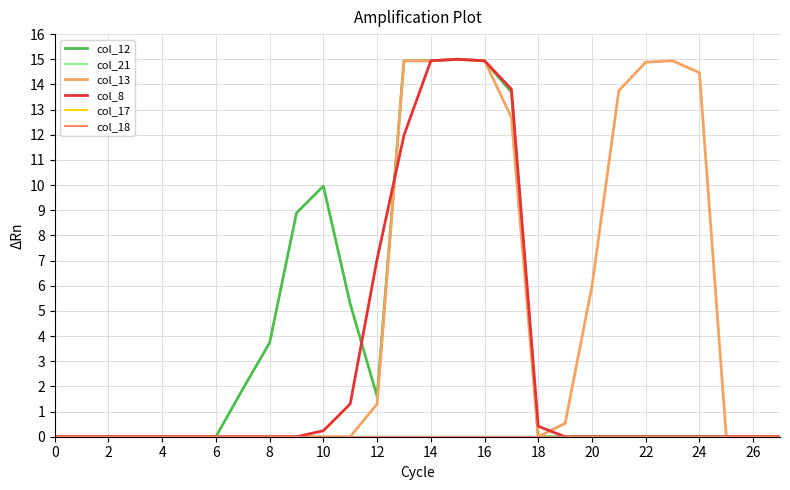

Reading left to right, list all the values displayed in this chart.

col_12: 0.0	0.0	0.0	0.0	0.0	0.0	0.0	1.9	3.7	8.9	10.0	5.3	1.6	14.9	14.9	15.0	14.9	13.7	0.0	0.0	0.0	0.0	0.0	0.0	0.0	0.0	0.0	0.0
col_21: 0.0	0.0	0.0	0.0	0.0	0.0	0.0	0.0	0.0	0.0	0.0	0.0	0.0	0.0	0.0	0.0	0.0	0.0	0.0	0.0	0.0	0.0	0.0	0.0	0.0	0.0	0.0	0.0
col_13: 0.0	0.0	0.0	0.0	0.0	0.0	0.0	0.0	0.0	0.0	0.0	0.0	1.3	14.9	14.9	15.0	14.9	12.7	0.0	0.5	6.0	13.8	14.9	14.9	14.5	0.0	0.0	0.0
col_8: 0.0	0.0	0.0	0.0	0.0	0.0	0.0	0.0	0.0	0.0	0.2	1.3	7.1	12.0	14.9	15.0	14.9	13.8	0.4	0.0	0.0	0.0	0.0	0.0	0.0	0.0	0.0	0.0
col_17: 0.0	0.0	0.0	0.0	0.0	0.0	0.0	0.0	0.0	0.0	0.0	0.0	0.0	0.0	0.0	0.0	0.0	0.0	0.0	0.0	0.0	0.0	0.0	0.0	0.0	0.0	0.0	0.0
col_18: 0.0	0.0	0.0	0.0	0.0	0.0	0.0	0.0	0.0	0.0	0.0	0.0	0.0	0.0	0.0	0.0	0.0	0.0	0.0	0.0	0.0	0.0	0.0	0.0	0.0	0.0	0.0	0.0